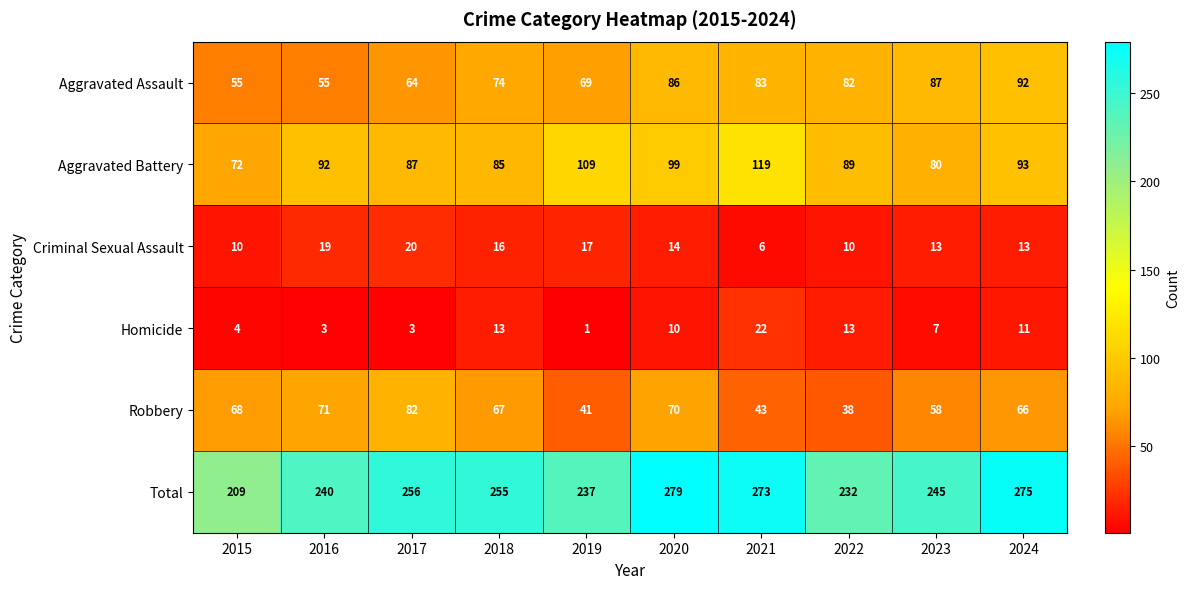

What is the difference between the maximum and second lowest values in the Homicide series?

19